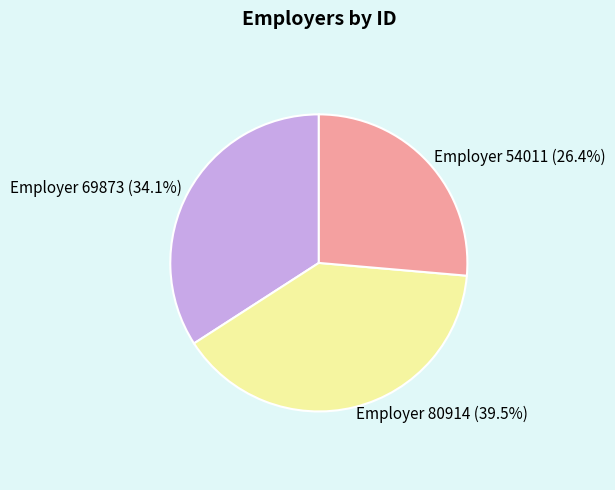

Is there any slice that represents more than half of the pie?

No